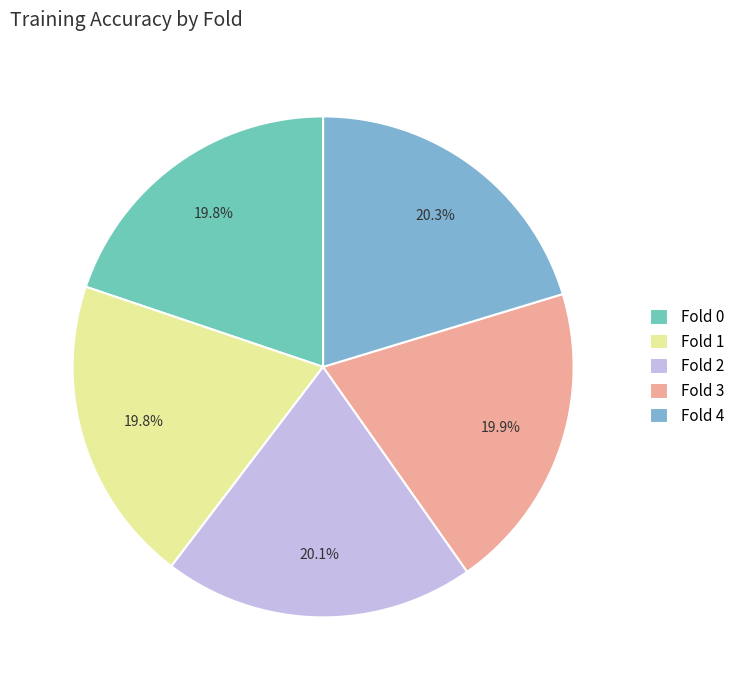

True or false: Fold 2 accounts for 11% of the total.

False